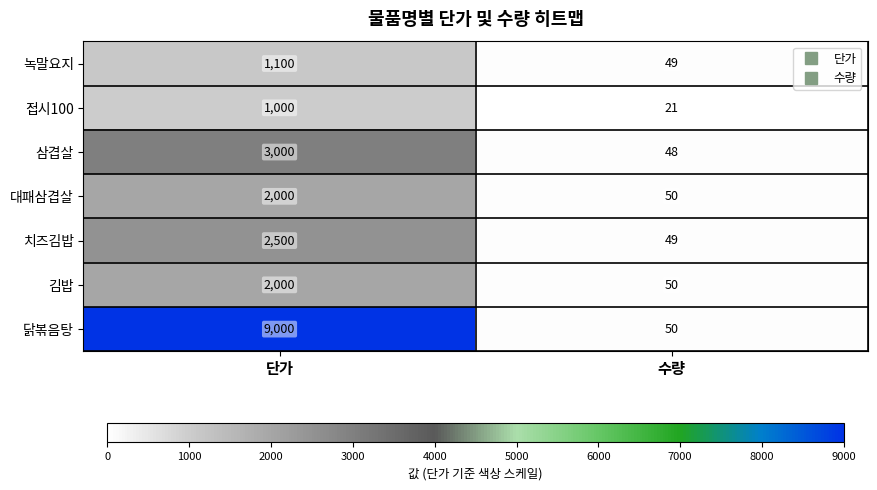

What is the minimum value shown in the chart?

21